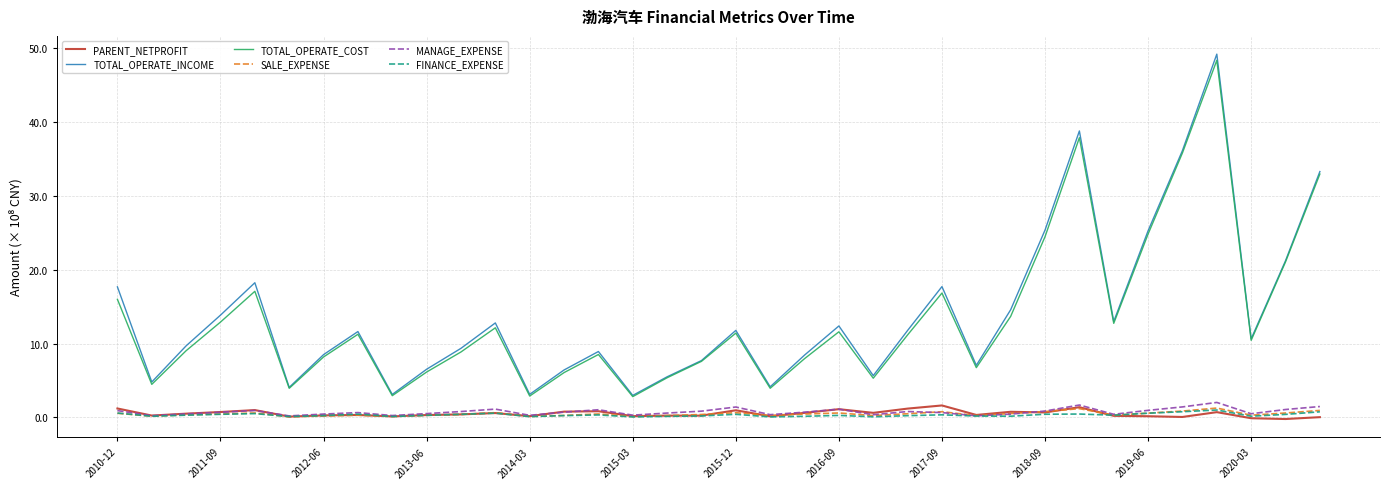

Which series has the largest range (max minus min)?

TOTAL_OPERATE_INCOME